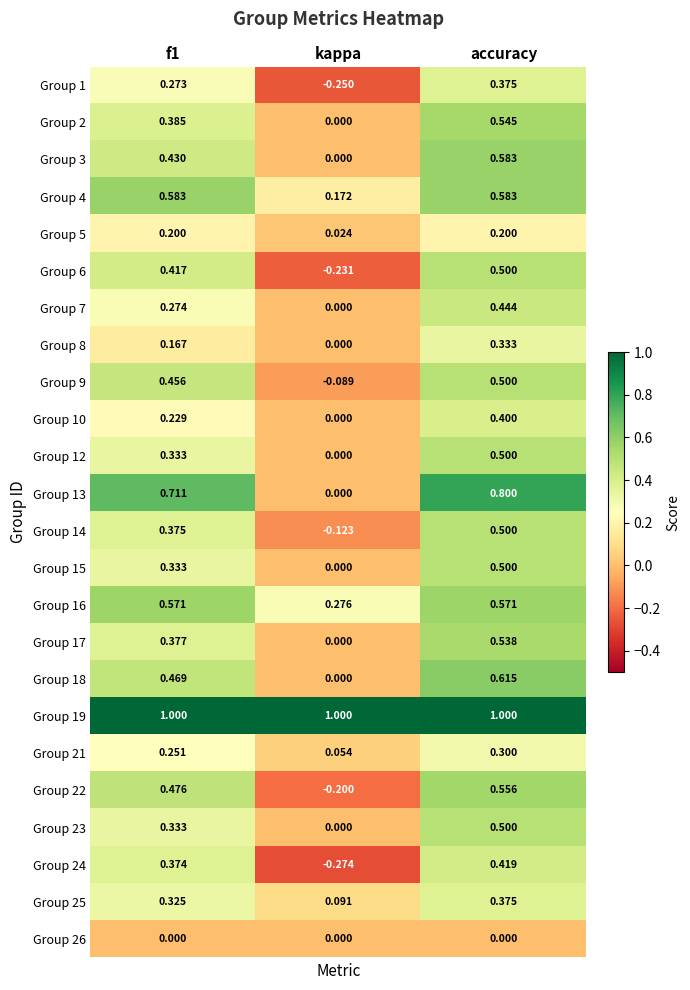

Where is Group 4 nearest to the value 0?

kappa